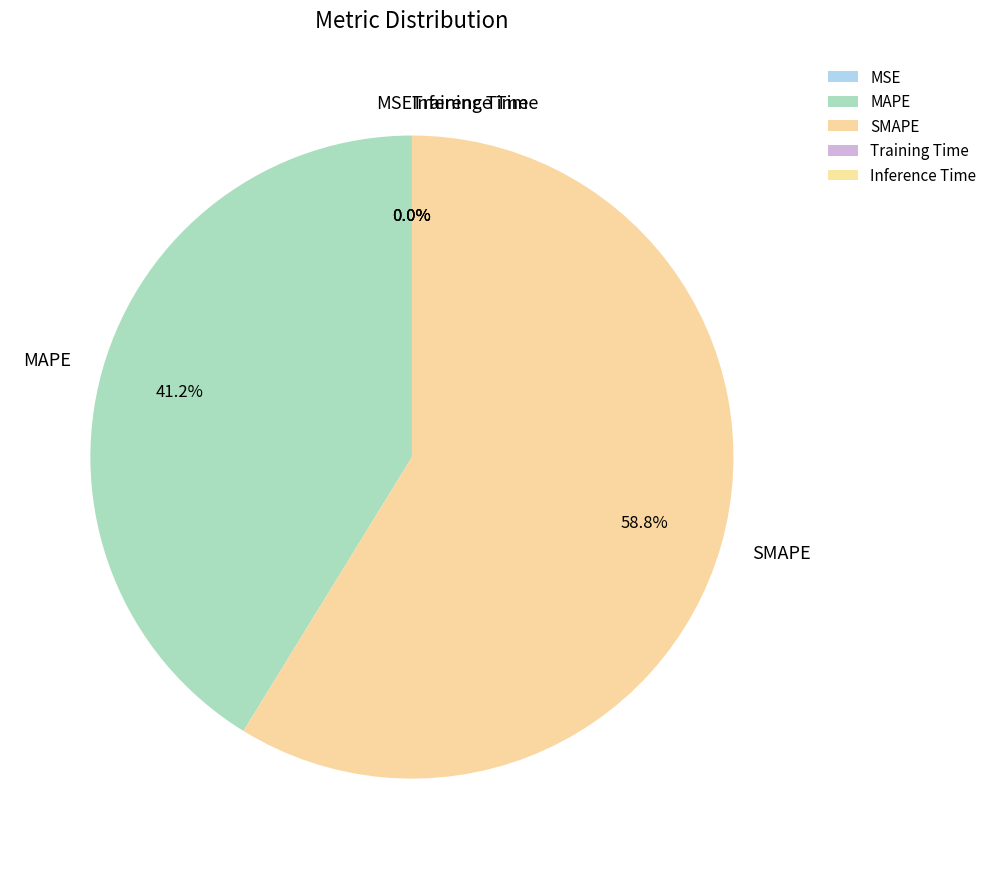

What percentage is the SMAPE slice, to the nearest percent?

59%